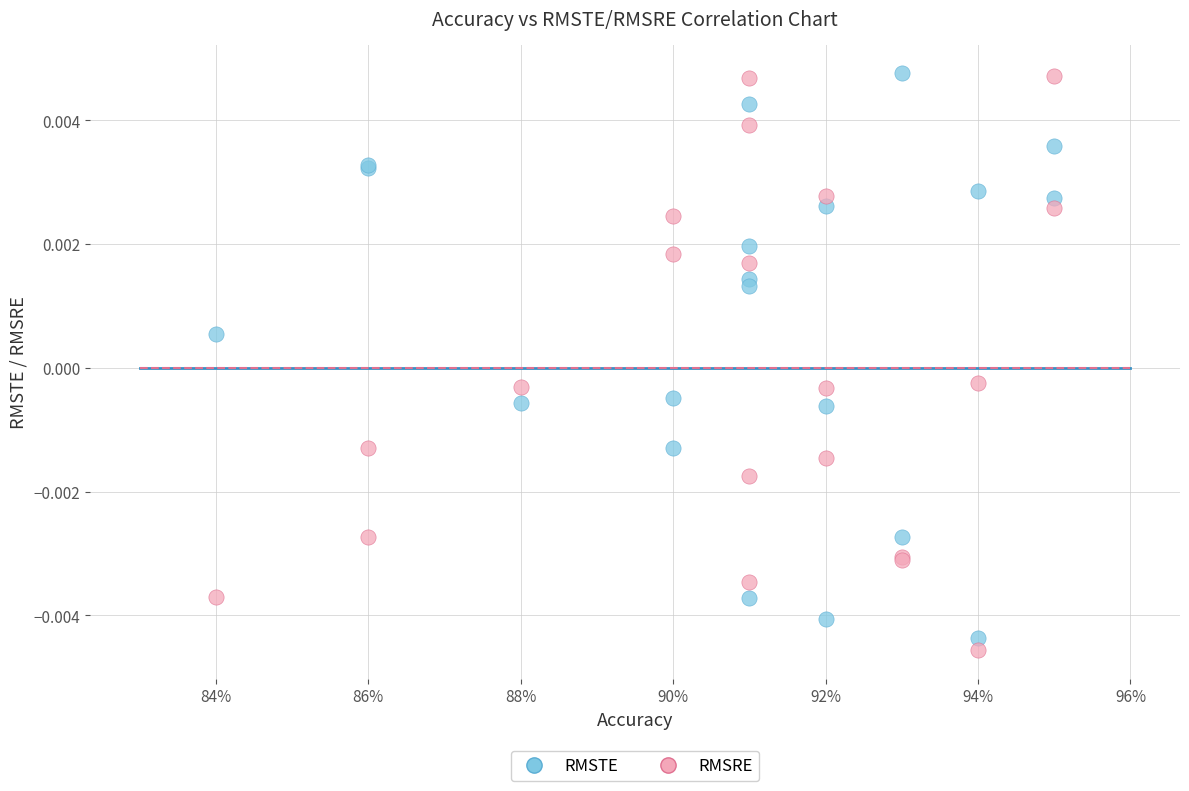

What are all the series names shown in the legend?

RMSTE, RMSRE